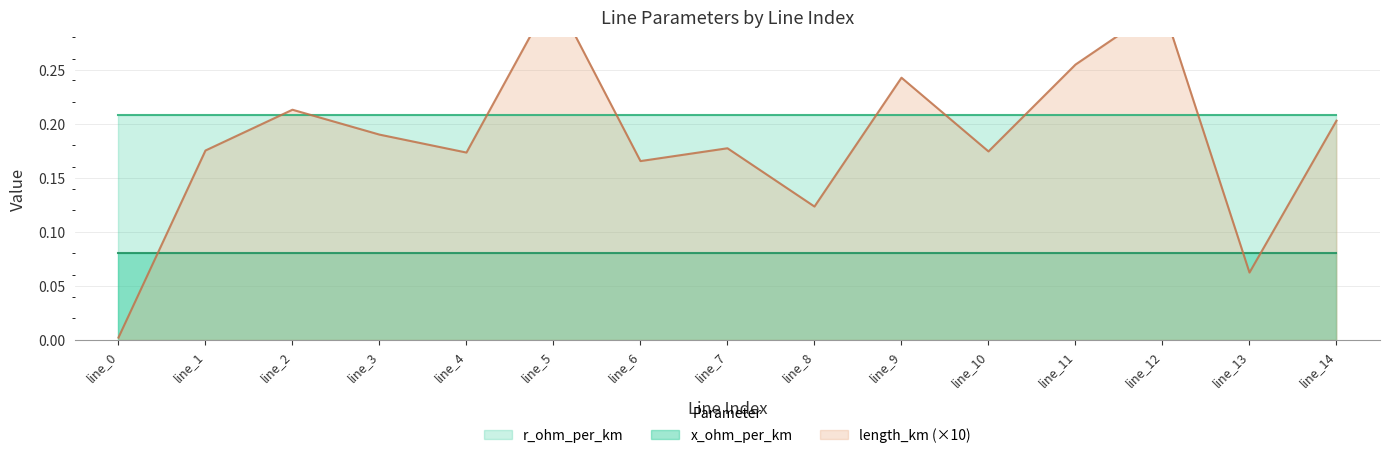

The r_ohm_per_km series shows 0.2 at 5. True or false?

True